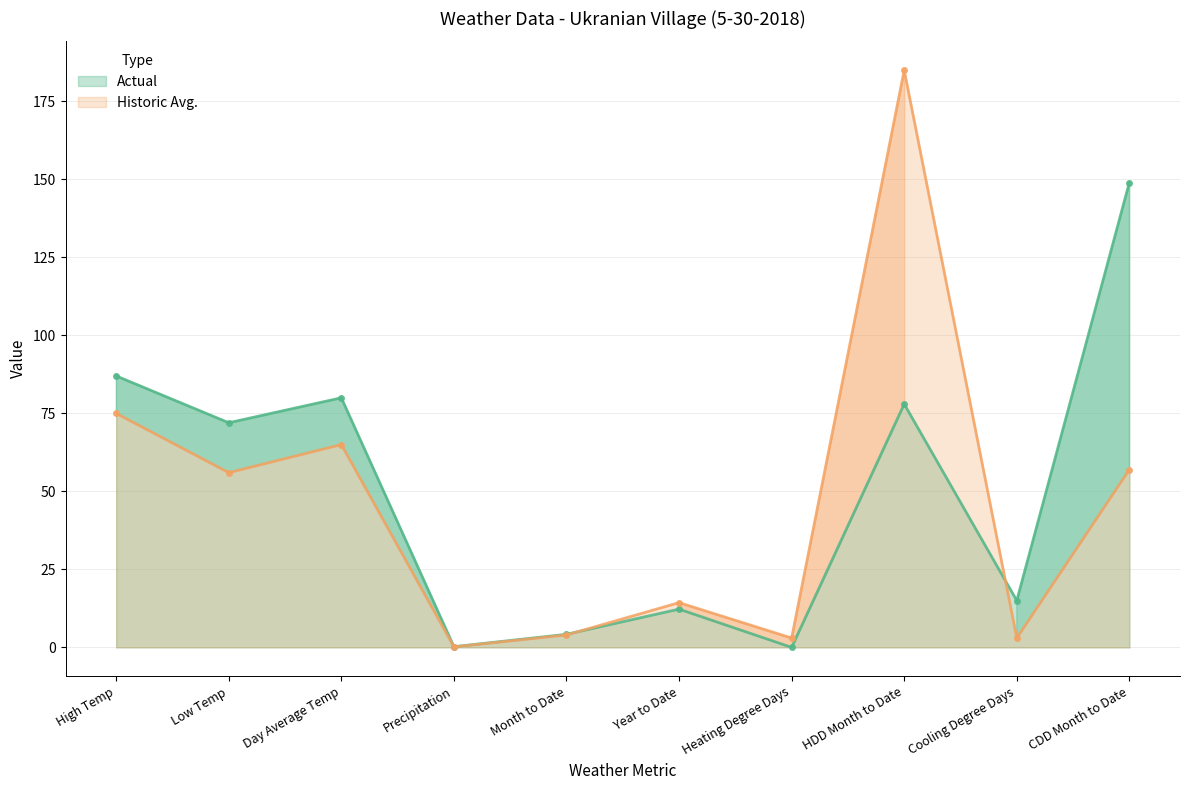

At High Temp, list the series in order from largest to smallest.

Actual, Historic Avg.